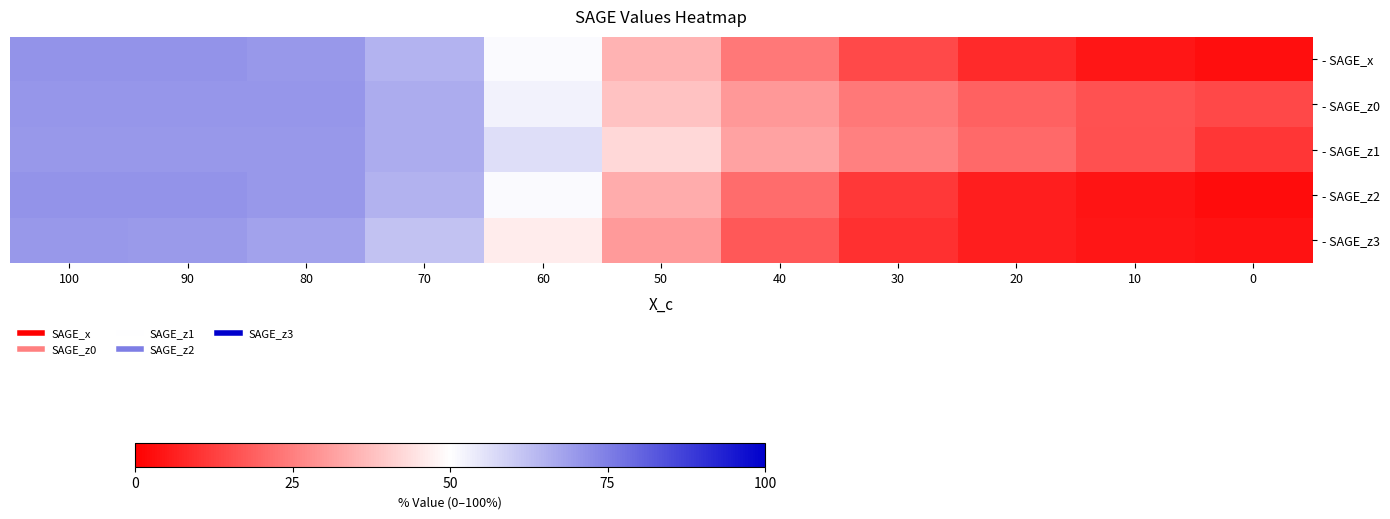

Which category has the highest value across all series?

90